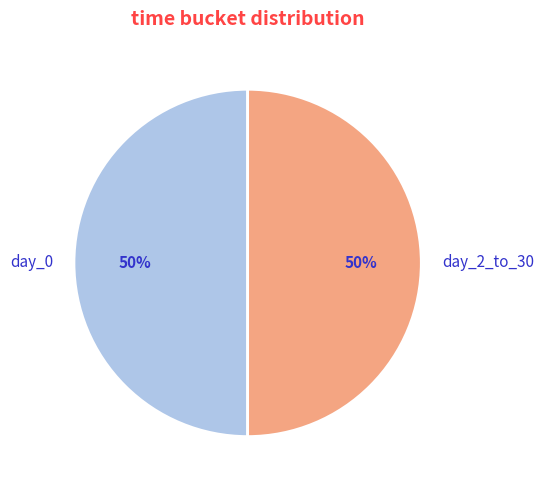

Is it true that day_0 is 36% of the pie?

False